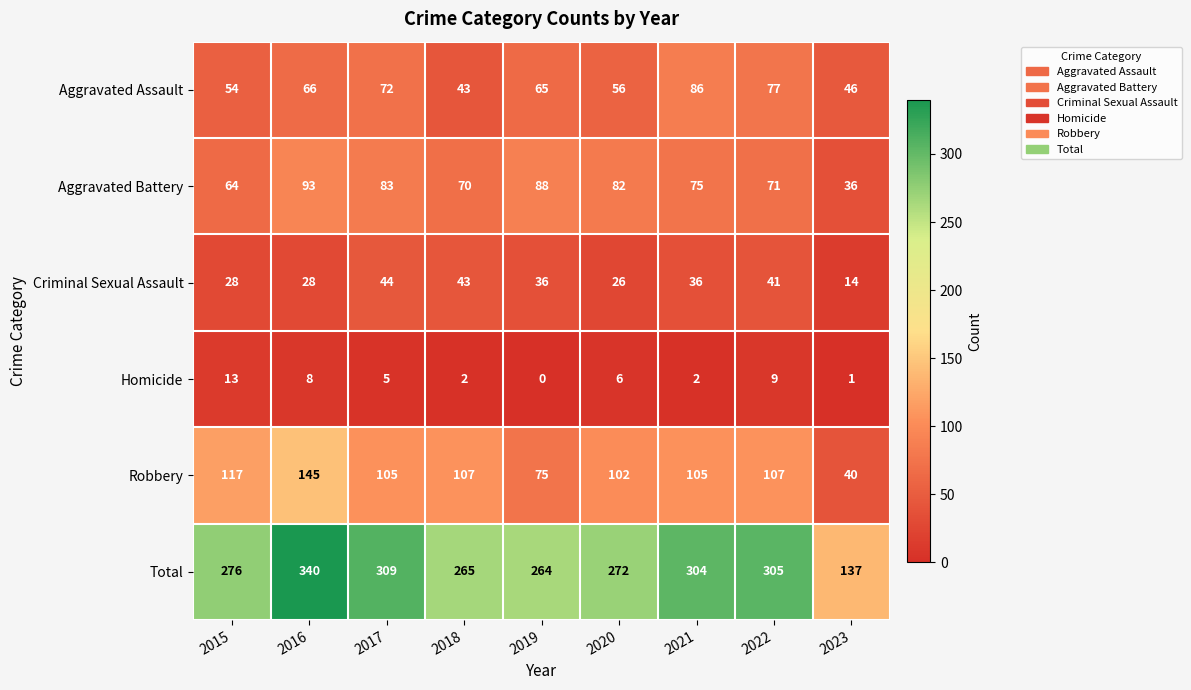

Which label corresponds to the largest value in the chart?

2016